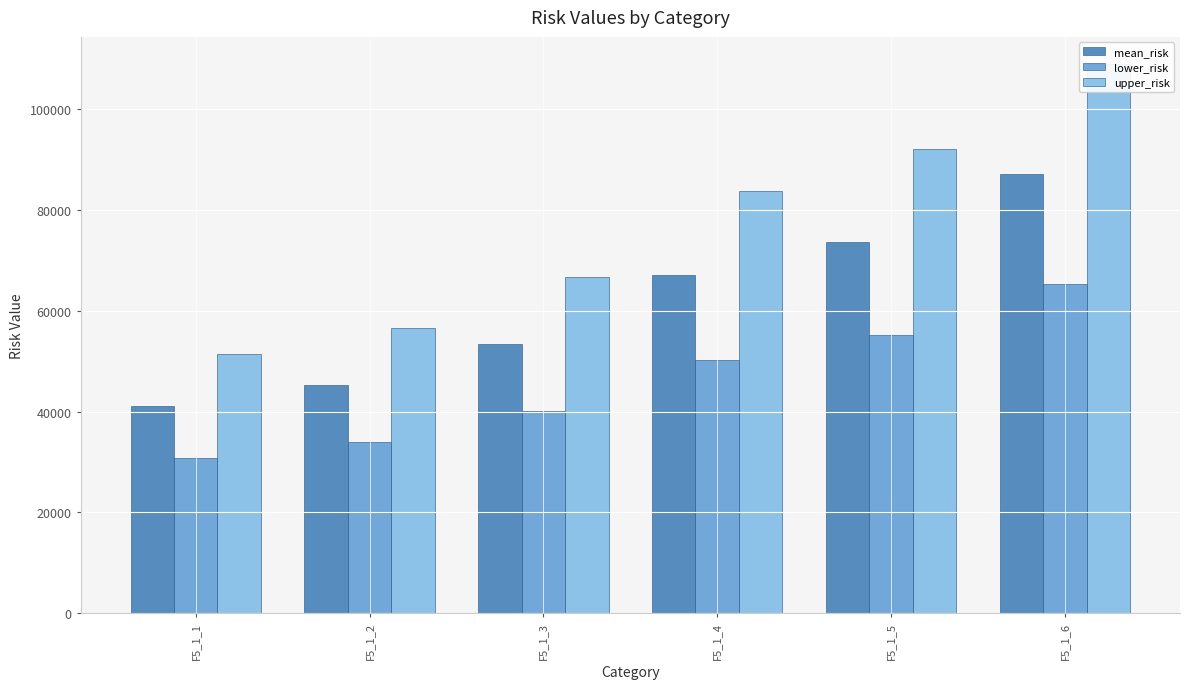

Where is upper_risk nearest to the value 80159?

F5_1_4